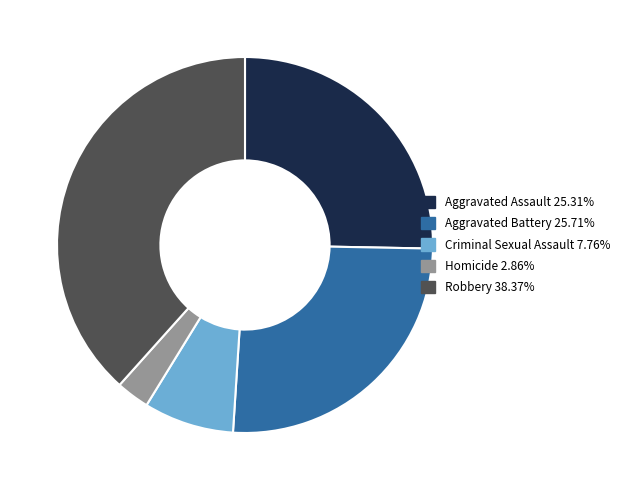

How many slices are in this pie chart?

5